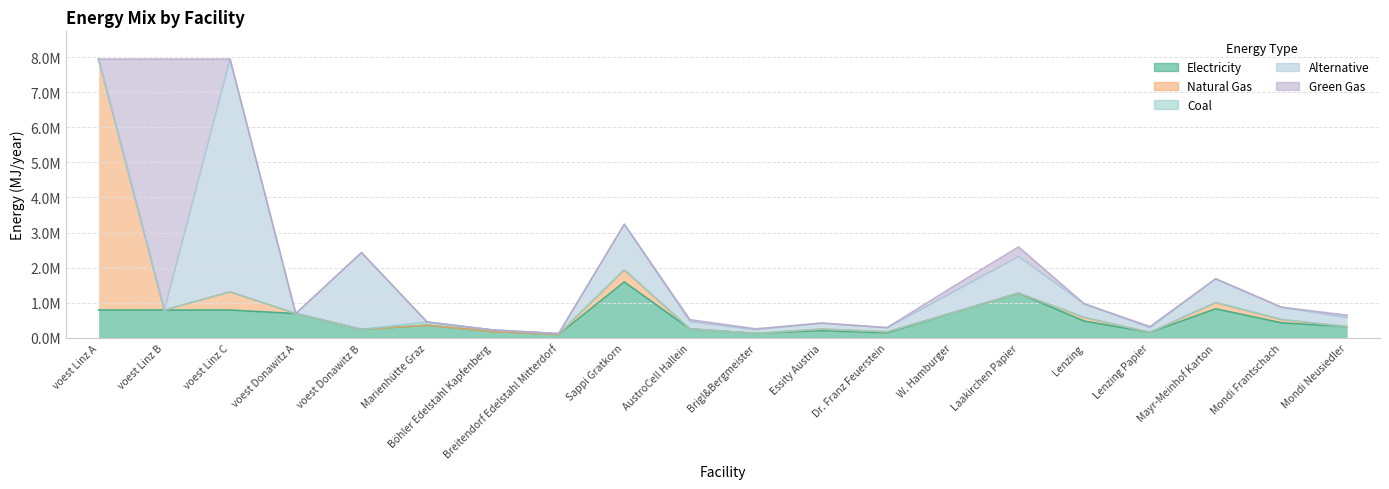

What position from the left is voest Donawitz A?

4